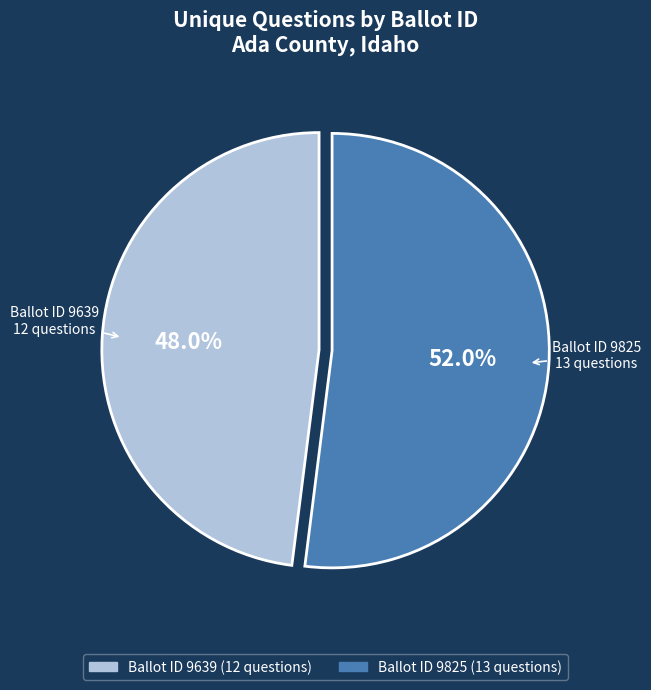

What is the total percentage of Ballot ID 9639 and Ballot ID 9825?

100.0%